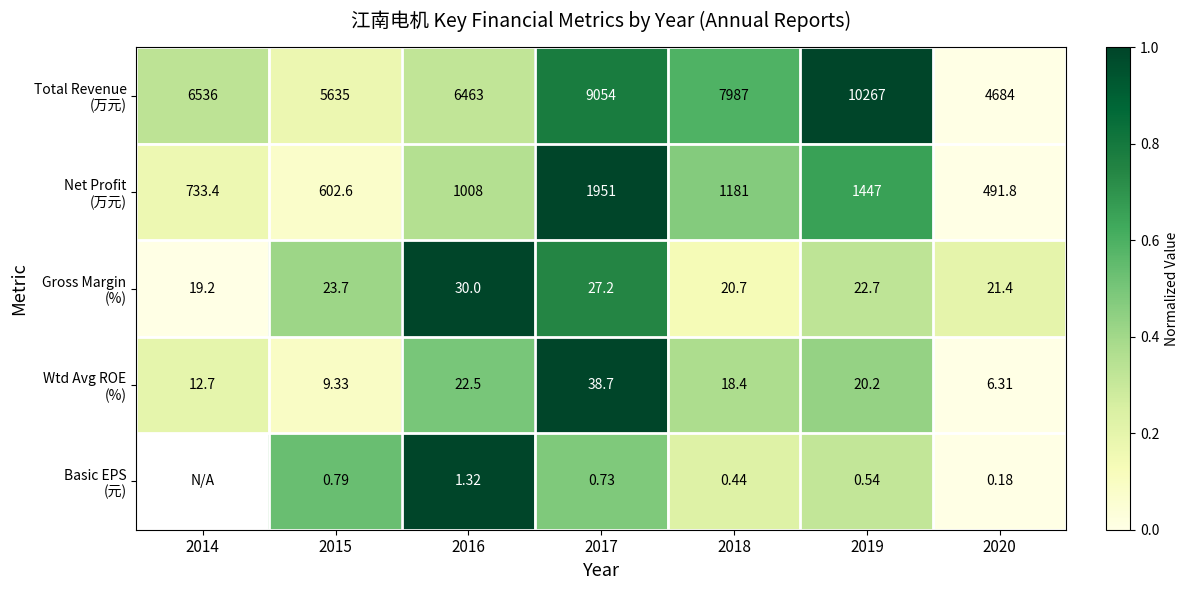

Which series has the largest range (max minus min)?

Total Revenue (万元)